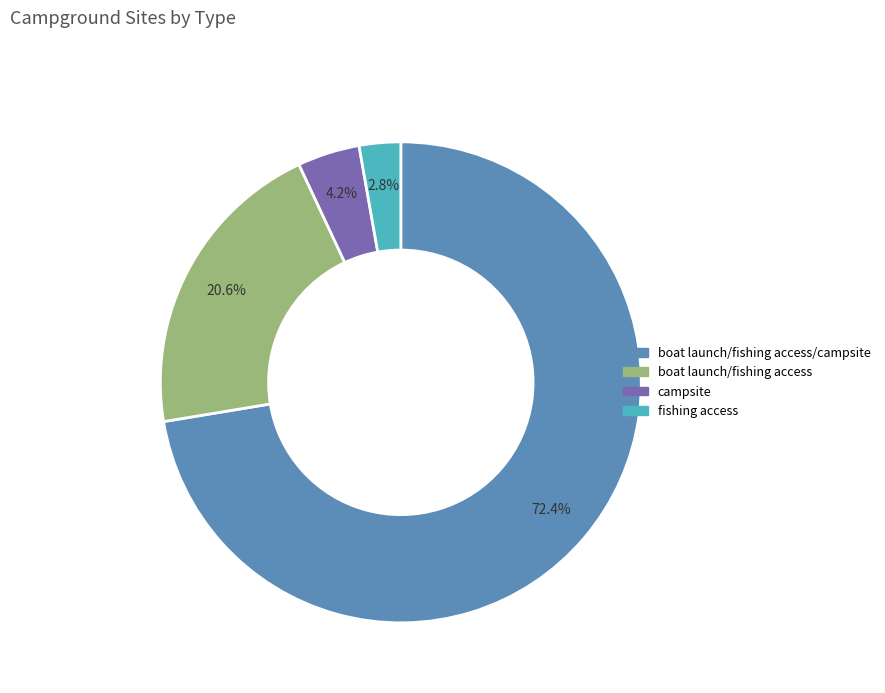

Approximately how many times larger is the value at boat launch/fishing access compared to campsite?

4.9